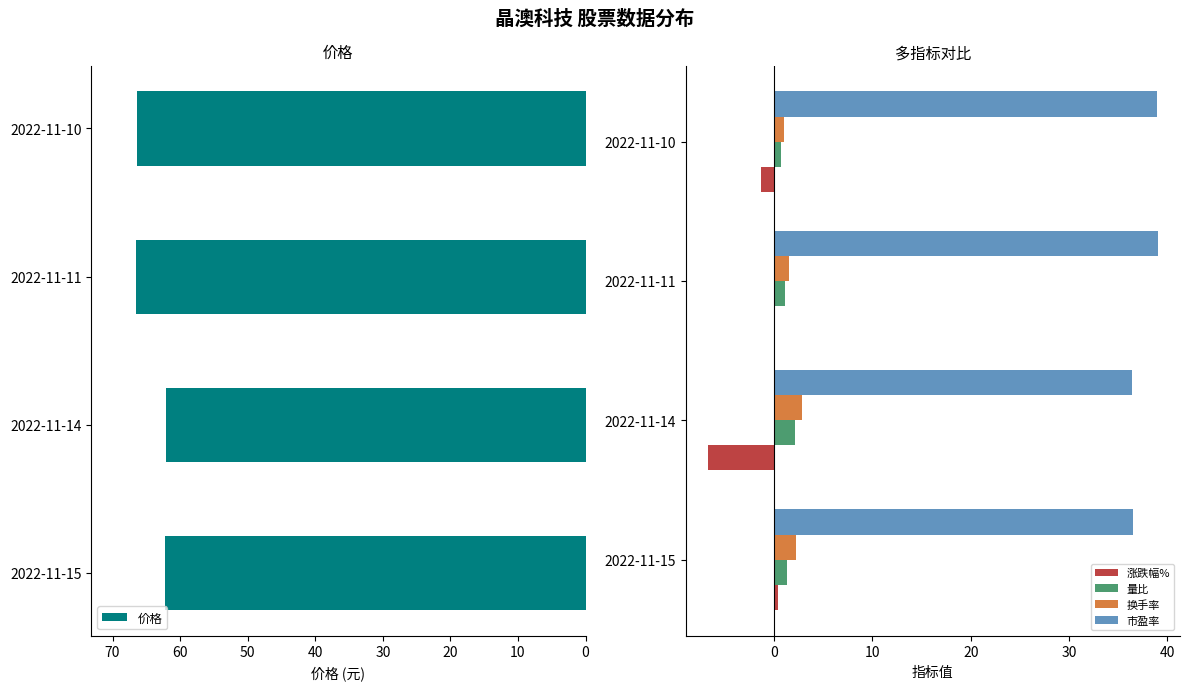

True or false: 市盈率 has a value of 51.3 at 2022-11-15.

False